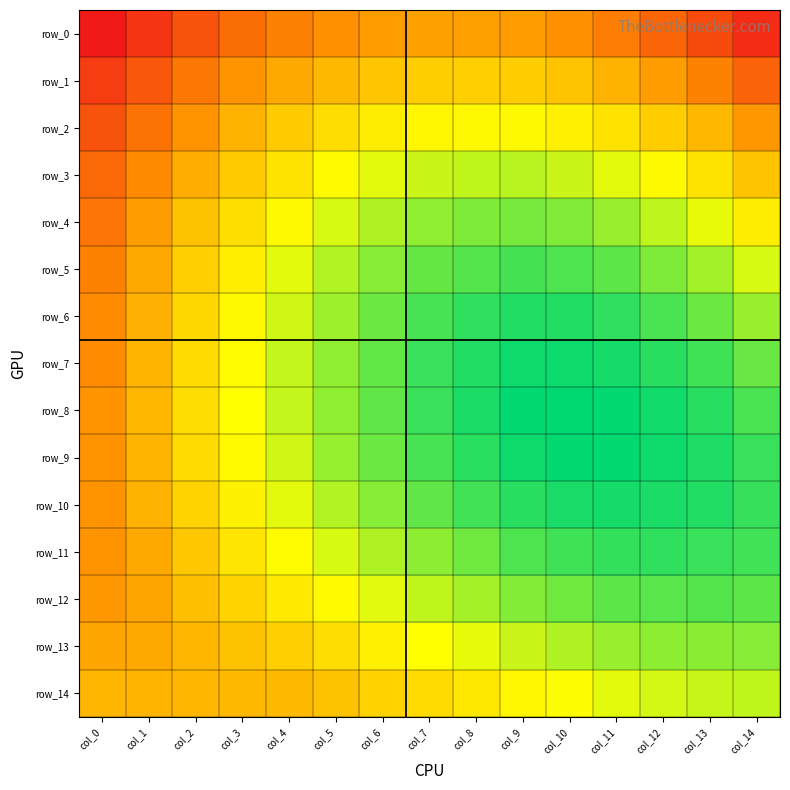

Reading left to right, transcribe all the data shown in this chart.

row_0: col_0=0.6	col_1=0.6	col_2=0.6	col_3=0.6	col_4=0.6	col_5=0.6	col_6=0.6	col_7=0.6	col_8=0.6	col_9=0.6	col_10=0.6	col_11=0.6	col_12=0.6	col_13=0.6	col_14=0.6
row_1: col_0=0.6	col_1=0.6	col_2=0.6	col_3=0.6	col_4=0.6	col_5=0.6	col_6=0.6	col_7=0.6	col_8=0.6	col_9=0.6	col_10=0.6	col_11=0.6	col_12=0.6	col_13=0.6	col_14=0.6
row_2: col_0=0.6	col_1=0.6	col_2=0.6	col_3=0.6	col_4=0.6	col_5=0.6	col_6=0.6	col_7=0.6	col_8=0.6	col_9=0.6	col_10=0.6	col_11=0.6	col_12=0.6	col_13=0.6	col_14=0.6
row_3: col_0=0.6	col_1=0.6	col_2=0.6	col_3=0.6	col_4=0.6	col_5=0.6	col_6=0.7	col_7=0.7	col_8=0.7	col_9=0.7	col_10=0.7	col_11=0.7	col_12=0.6	col_13=0.6	col_14=0.6
row_4: col_0=0.6	col_1=0.6	col_2=0.6	col_3=0.6	col_4=0.6	col_5=0.7	col_6=0.7	col_7=0.7	col_8=0.7	col_9=0.7	col_10=0.7	col_11=0.7	col_12=0.7	col_13=0.7	col_14=0.6
row_5: col_0=0.6	col_1=0.6	col_2=0.6	col_3=0.6	col_4=0.7	col_5=0.7	col_6=0.7	col_7=0.7	col_8=0.7	col_9=0.7	col_10=0.7	col_11=0.7	col_12=0.7	col_13=0.7	col_14=0.7
row_6: col_0=0.6	col_1=0.6	col_2=0.6	col_3=0.6	col_4=0.7	col_5=0.7	col_6=0.7	col_7=0.7	col_8=0.7	col_9=0.7	col_10=0.7	col_11=0.7	col_12=0.7	col_13=0.7	col_14=0.7
row_7: col_0=0.6	col_1=0.6	col_2=0.6	col_3=0.6	col_4=0.7	col_5=0.7	col_6=0.7	col_7=0.7	col_8=0.7	col_9=0.7	col_10=0.7	col_11=0.7	col_12=0.7	col_13=0.7	col_14=0.7
row_8: col_0=0.6	col_1=0.6	col_2=0.6	col_3=0.6	col_4=0.7	col_5=0.7	col_6=0.7	col_7=0.7	col_8=0.7	col_9=0.7	col_10=0.7	col_11=0.7	col_12=0.7	col_13=0.7	col_14=0.7
row_9: col_0=0.6	col_1=0.6	col_2=0.6	col_3=0.6	col_4=0.7	col_5=0.7	col_6=0.7	col_7=0.7	col_8=0.7	col_9=0.7	col_10=0.7	col_11=0.7	col_12=0.7	col_13=0.7	col_14=0.7
row_10: col_0=0.6	col_1=0.6	col_2=0.6	col_3=0.6	col_4=0.7	col_5=0.7	col_6=0.7	col_7=0.7	col_8=0.7	col_9=0.7	col_10=0.7	col_11=0.7	col_12=0.7	col_13=0.7	col_14=0.7
row_11: col_0=0.6	col_1=0.6	col_2=0.6	col_3=0.6	col_4=0.6	col_5=0.7	col_6=0.7	col_7=0.7	col_8=0.7	col_9=0.7	col_10=0.7	col_11=0.7	col_12=0.7	col_13=0.7	col_14=0.7
row_12: col_0=0.6	col_1=0.6	col_2=0.6	col_3=0.6	col_4=0.6	col_5=0.6	col_6=0.7	col_7=0.7	col_8=0.7	col_9=0.7	col_10=0.7	col_11=0.7	col_12=0.7	col_13=0.7	col_14=0.7
row_13: col_0=0.6	col_1=0.6	col_2=0.6	col_3=0.6	col_4=0.6	col_5=0.6	col_6=0.6	col_7=0.6	col_8=0.7	col_9=0.7	col_10=0.7	col_11=0.7	col_12=0.7	col_13=0.7	col_14=0.7
row_14: col_0=0.6	col_1=0.6	col_2=0.6	col_3=0.6	col_4=0.6	col_5=0.6	col_6=0.6	col_7=0.6	col_8=0.6	col_9=0.6	col_10=0.6	col_11=0.7	col_12=0.7	col_13=0.7	col_14=0.7